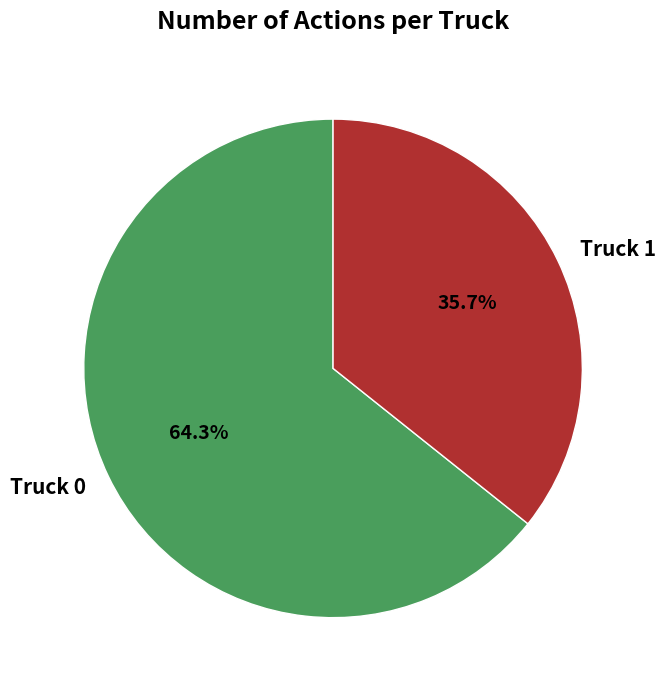

Rank the categories by value from lowest to highest.

Truck 1, Truck 0